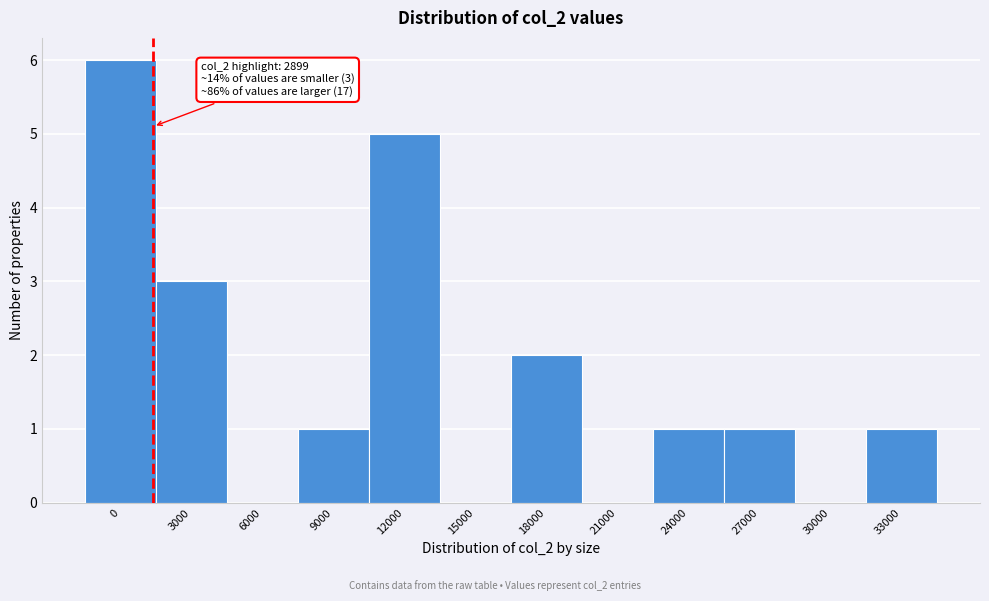

Reading left to right, what are all the values shown in this chart?

0=6	3000=3	6000=0	9000=1	12000=5	15000=0	18000=2	21000=0	24000=1	27000=1	30000=0	33000=1